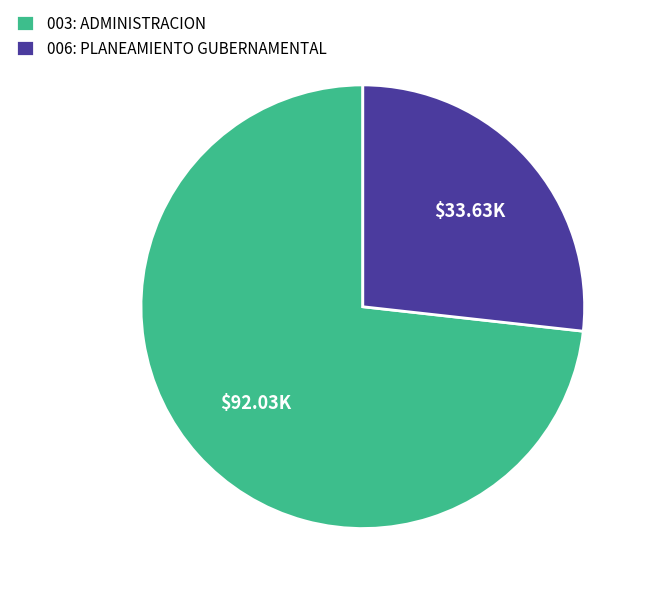

How many segments does this pie chart have?

2